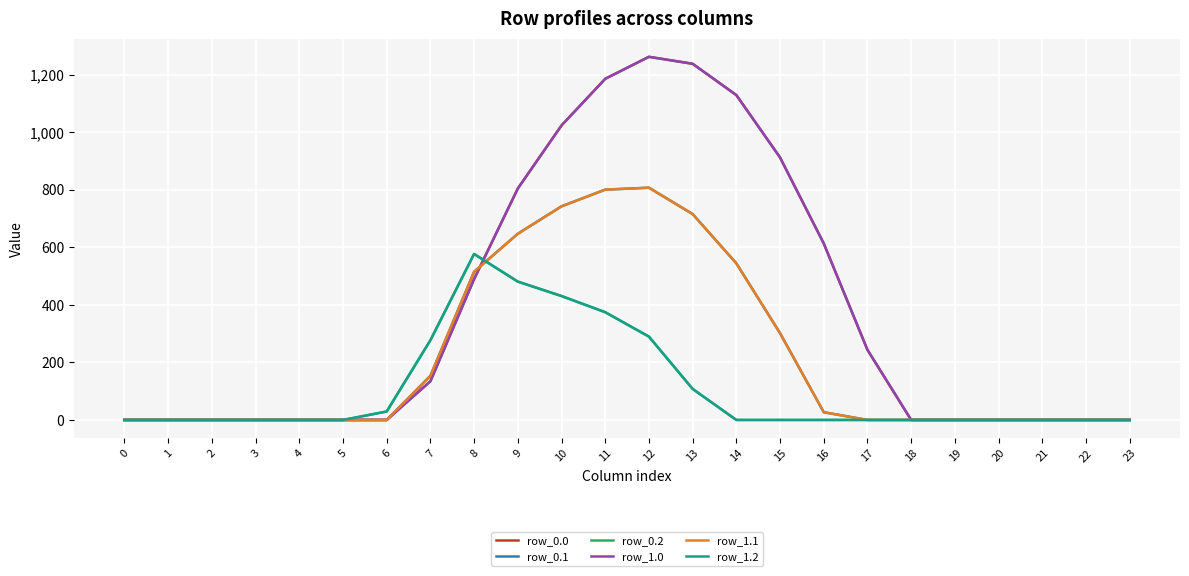

Which series changed the most between 7 and 16?

row_0.0